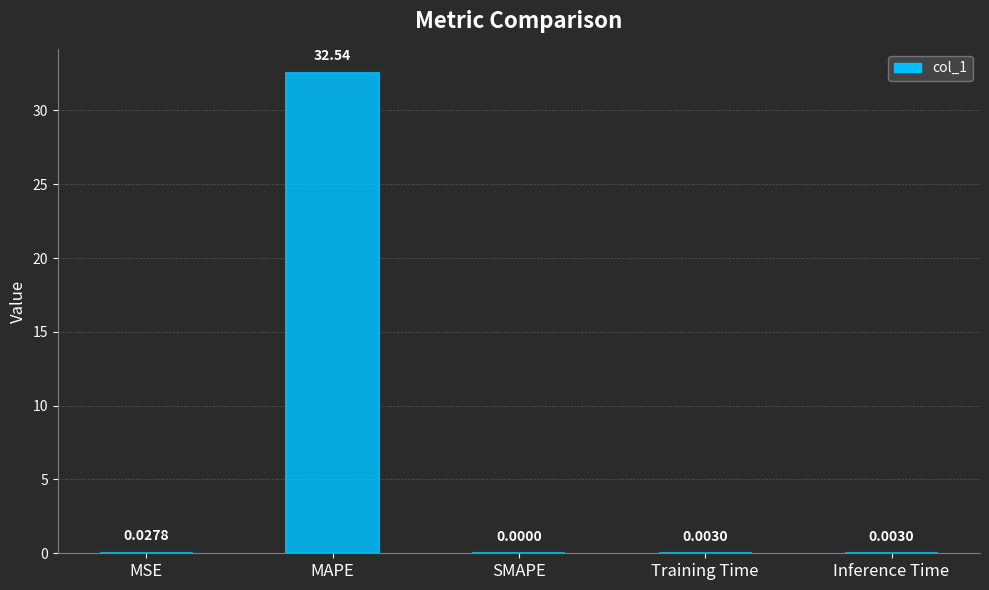

Where is the data nearest to the value 16?

MSE